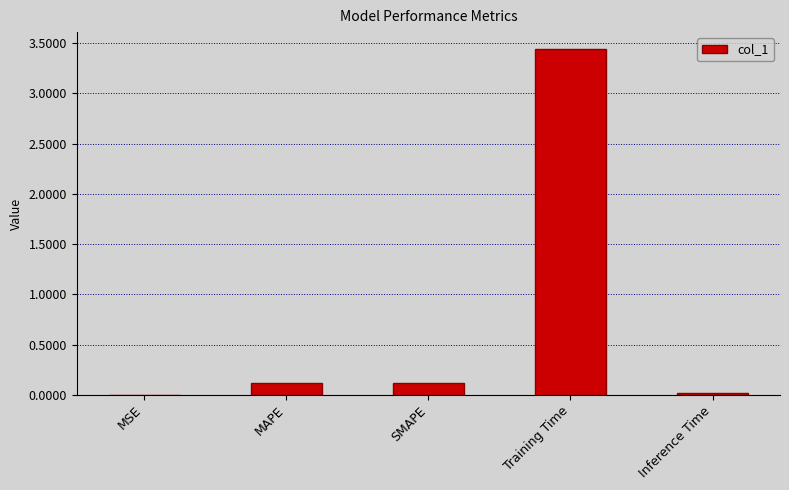

Which label corresponds to the largest value in the chart?

Training Time